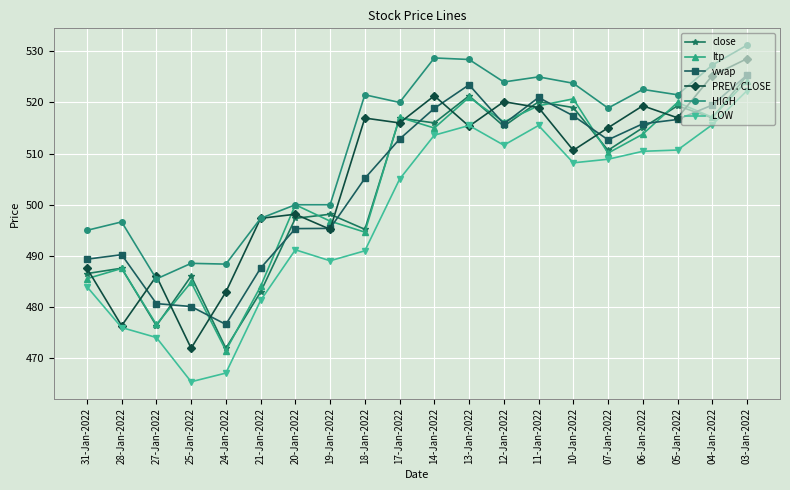

Which series ends up on top after the final intersection of LOW and PREV. CLOSE?

PREV. CLOSE